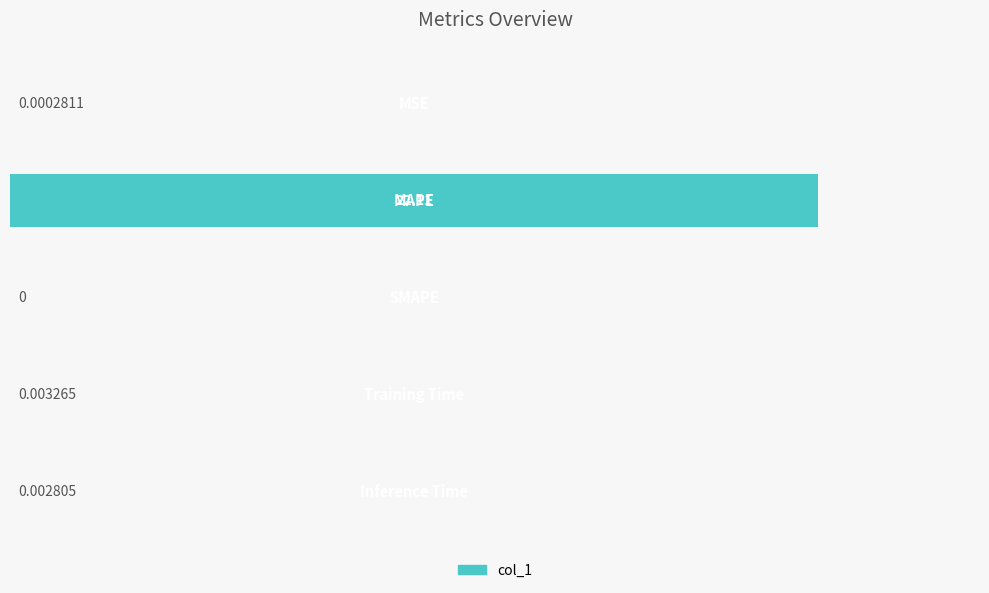

What is the sum of all values?

22.1